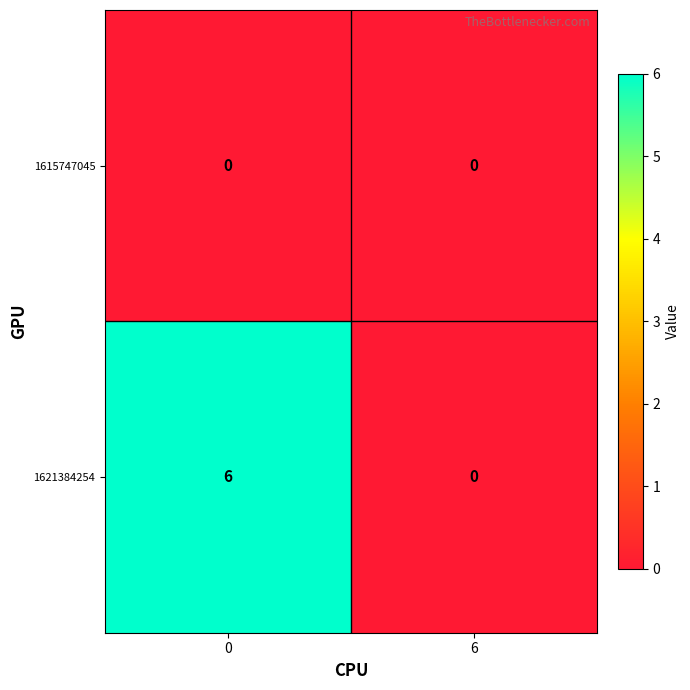

Reading left to right, what are all the values shown in this chart?

1615747045: 0=0	6=0
1621384254: 0=6	6=0